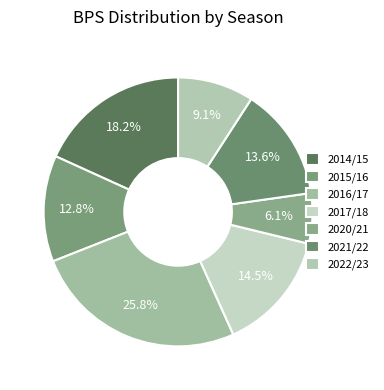

How many slices are in this pie chart?

7